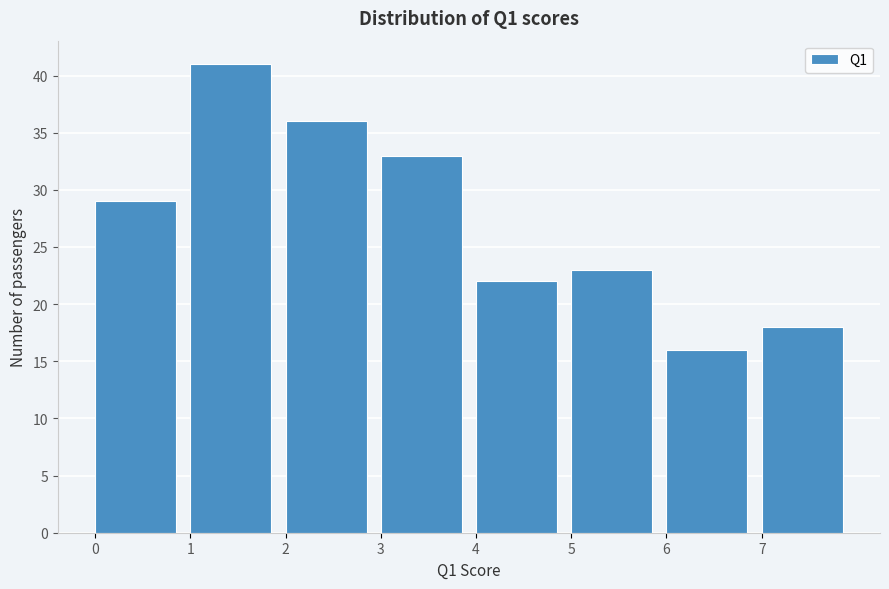

Which range on the x-axis has the tallest bar?

1 to 2